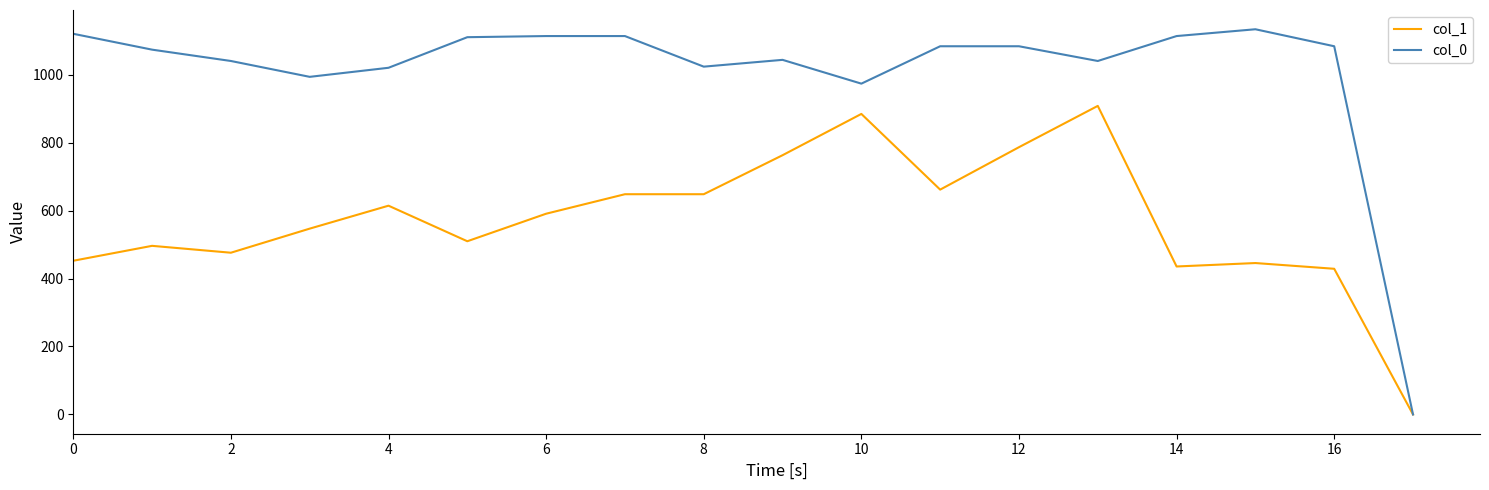

Does the chart display data point markers on the line(s)?

No